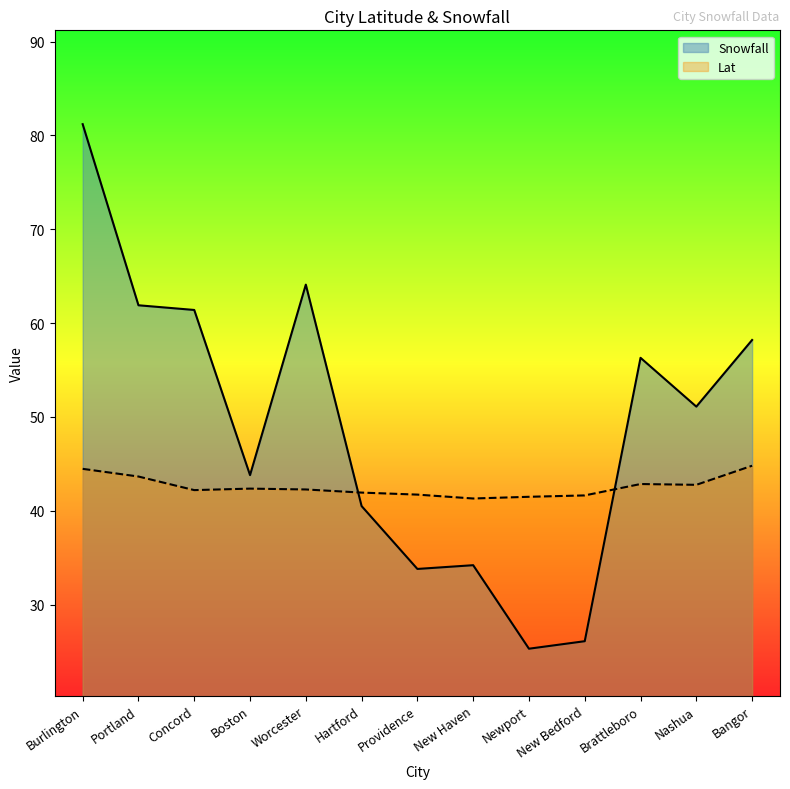

True or false: Lat has more than 0 points higher than both neighbors.

True